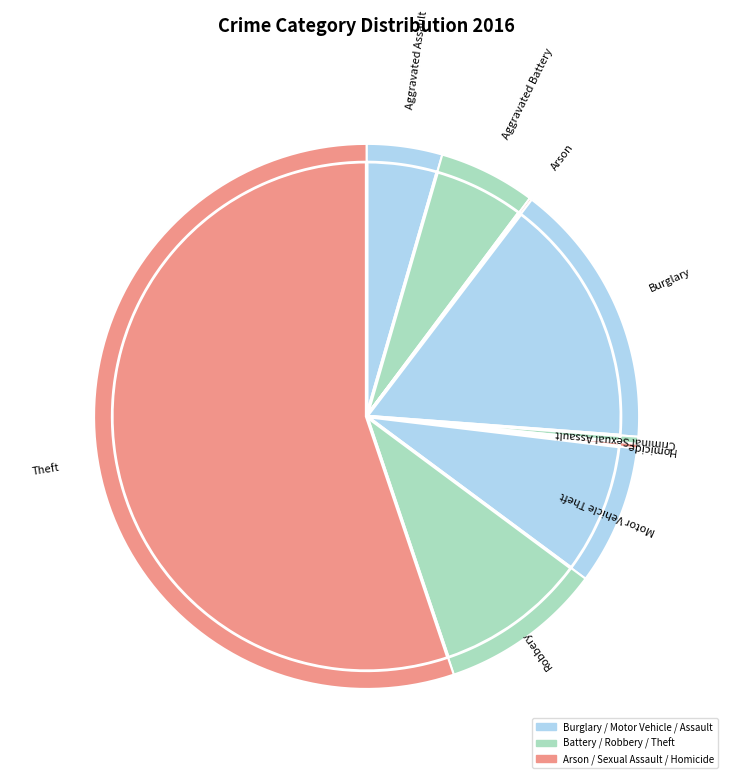

How many segments does this pie chart have?

9